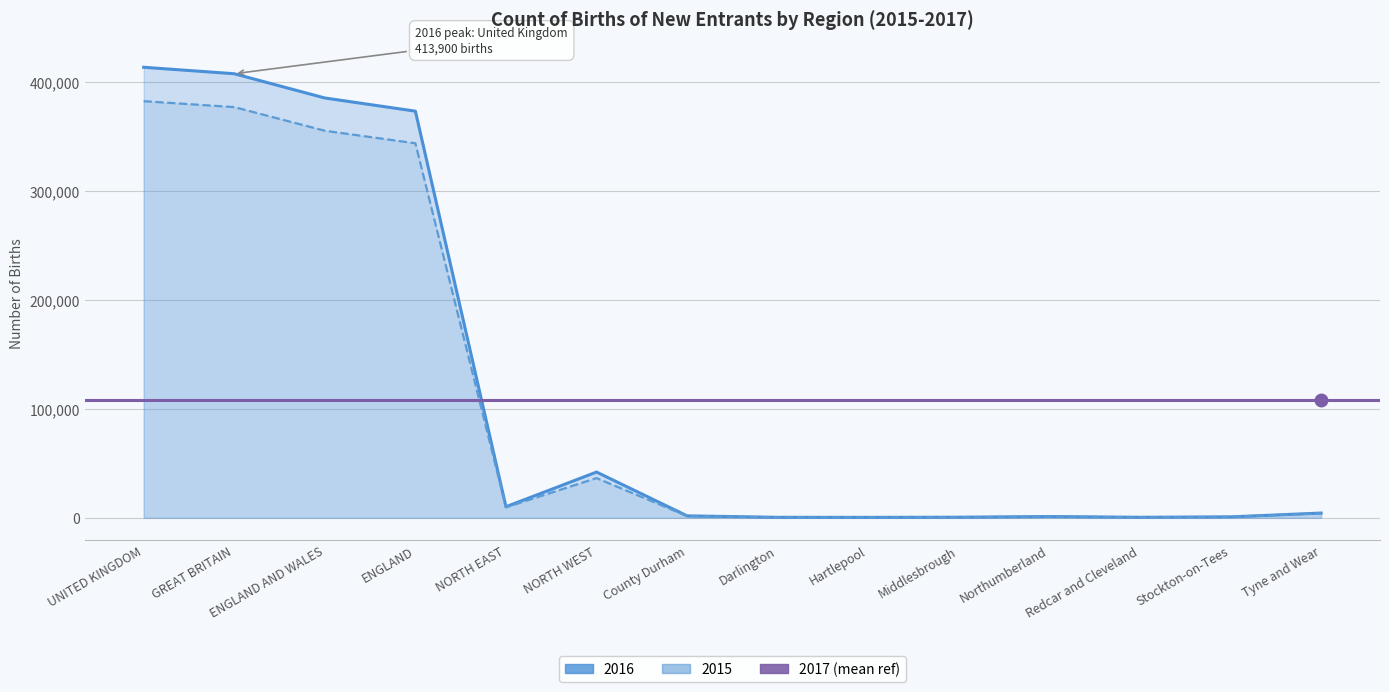

The 2015 series shows 121438 at ENGLAND. True or false?

False